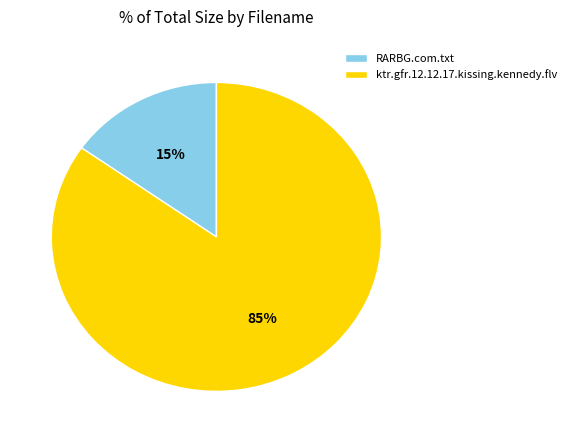

How many slices are in this pie chart?

2